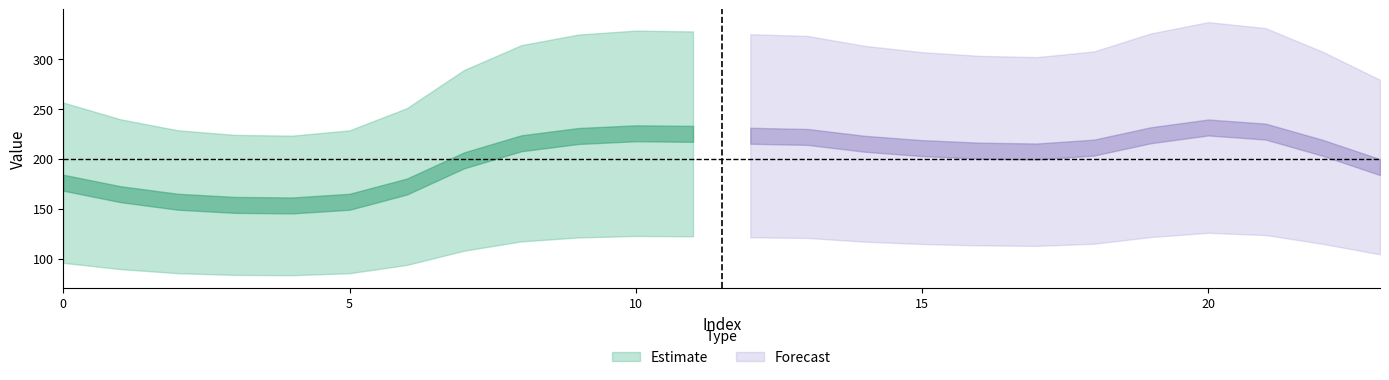

What is the sum of all 3 values?

2613.0